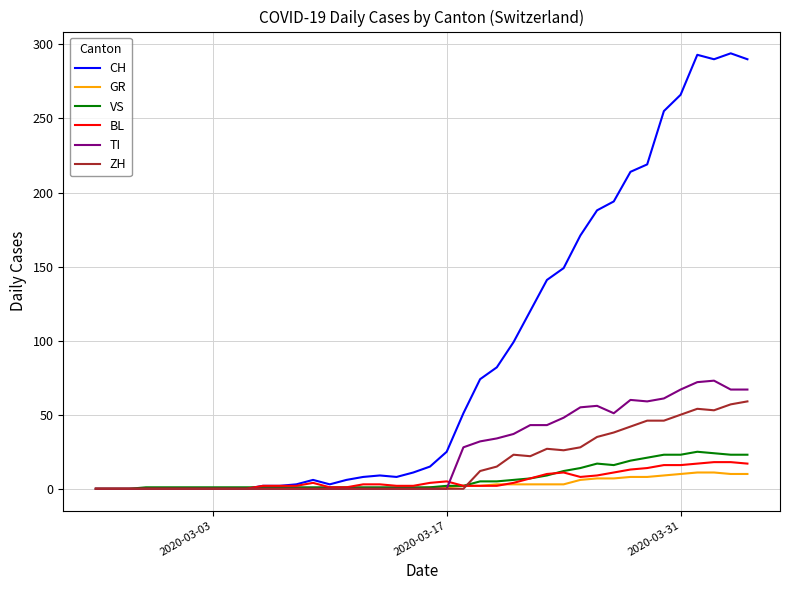

What is the maximum value for VS?

25